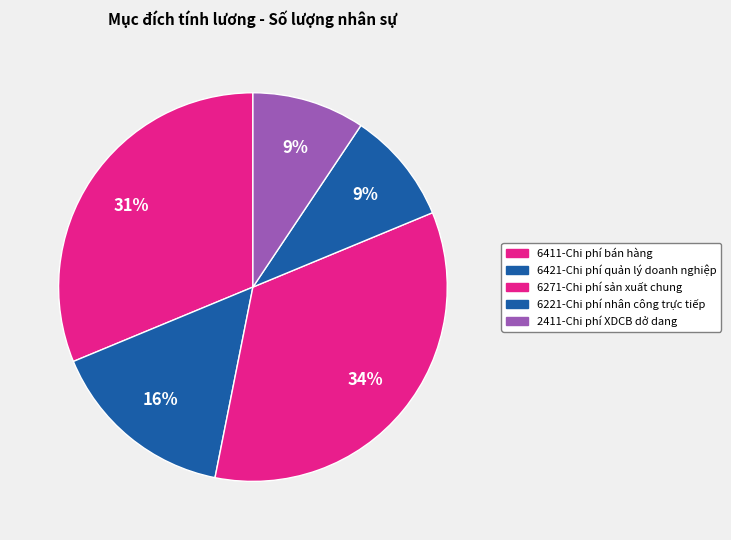

To the nearest percent, what percentage of the pie is 2411-Chi phí XDCB dở dang?

9%